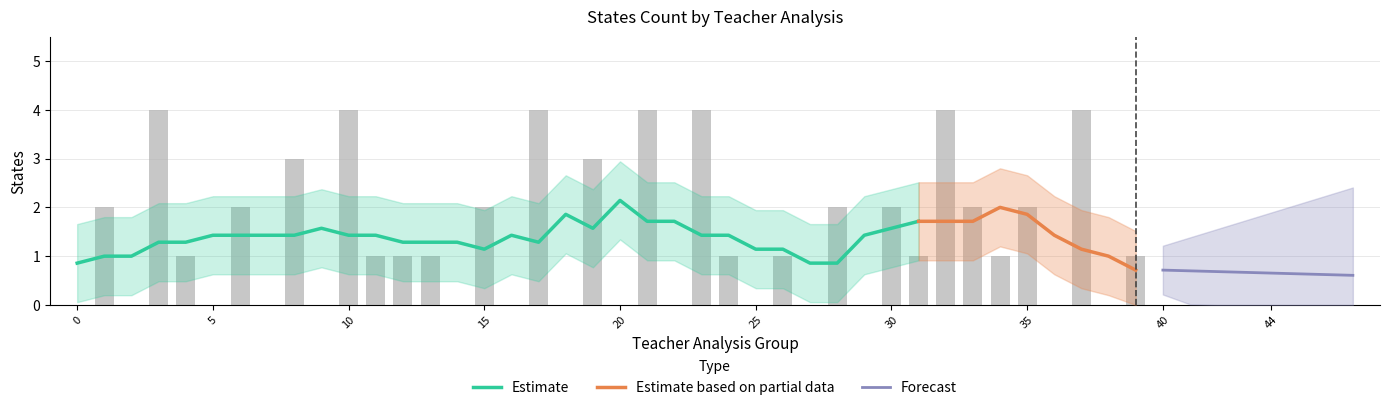

Is the value of Forecast at x greater than the value of Estimate at 1?

No